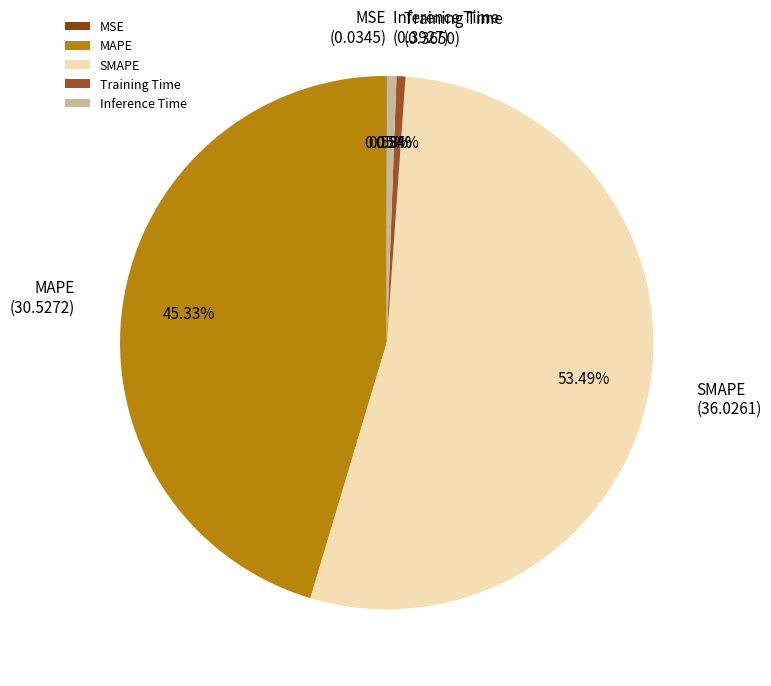

Which slice is the largest?

SMAPE